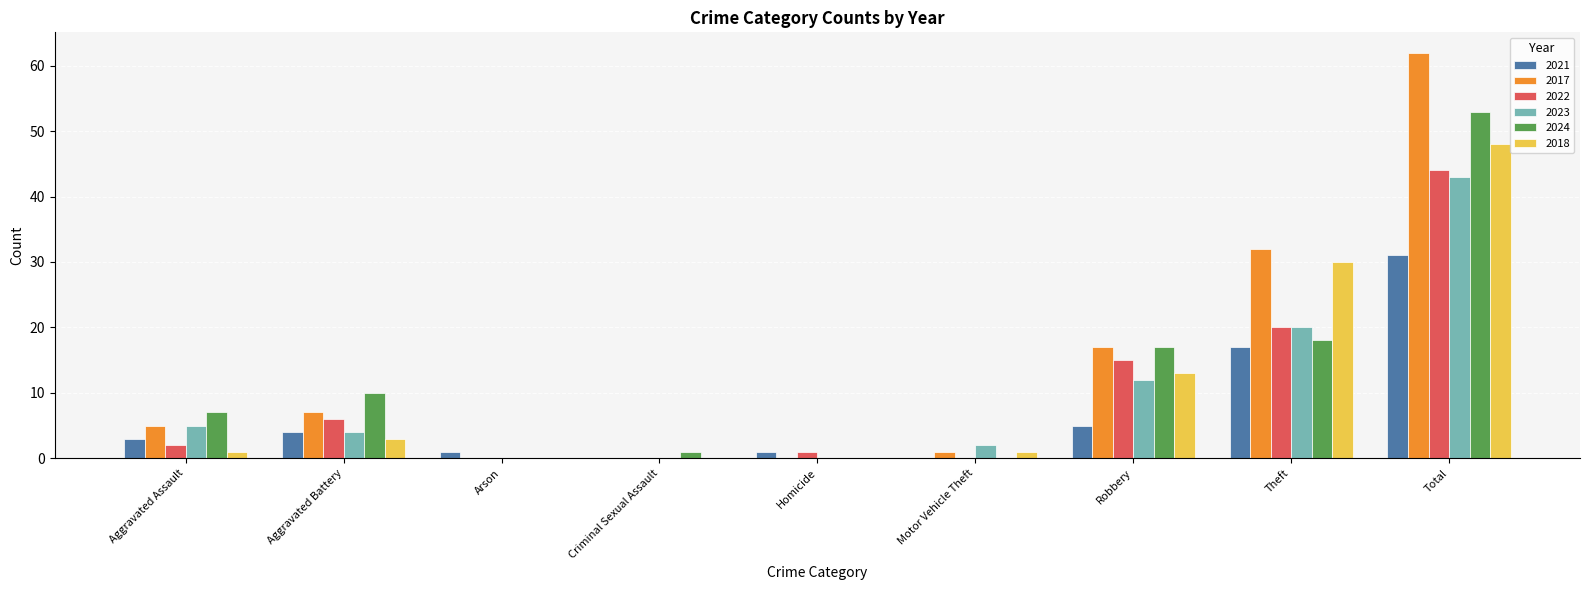

Is it true that 2022 equals 22 at Robbery?

False